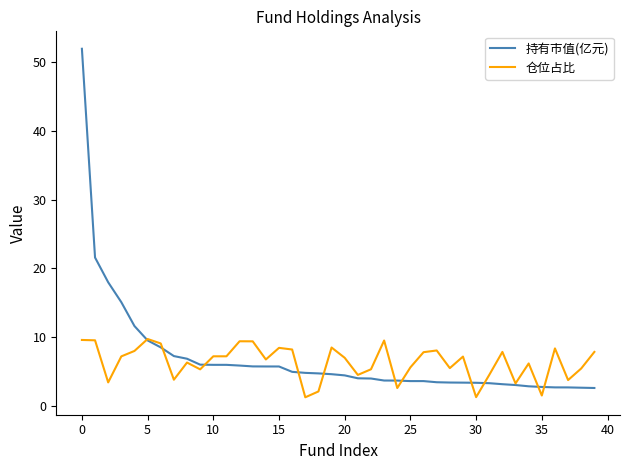

What is the difference between the maximum and minimum values in the 持有市值(亿元) series?

49.4